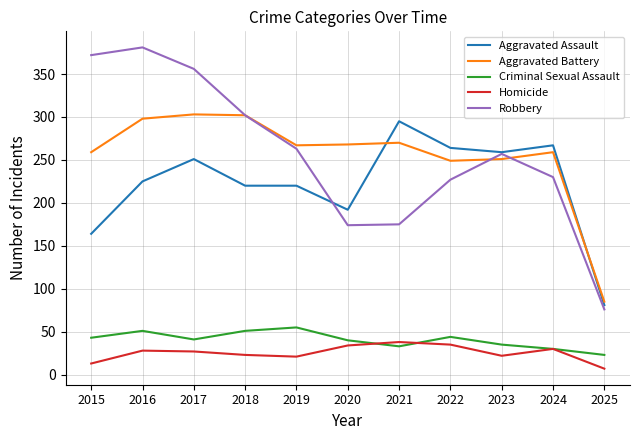

What is the sum of all Aggravated Assault values?

2438